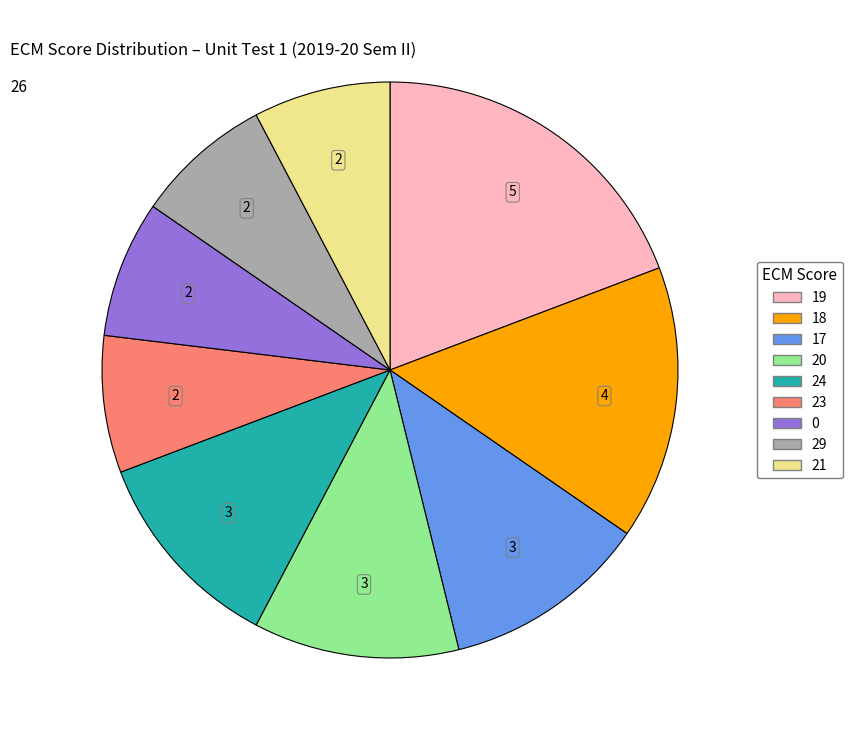

Does any single category account for the majority?

No